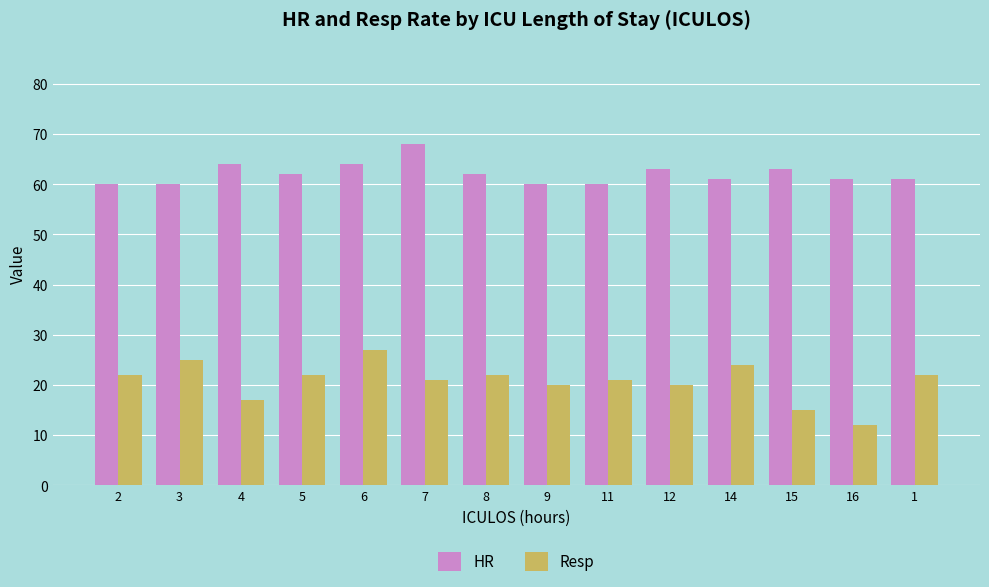

At how many categories does at least one series exceed 29?

14